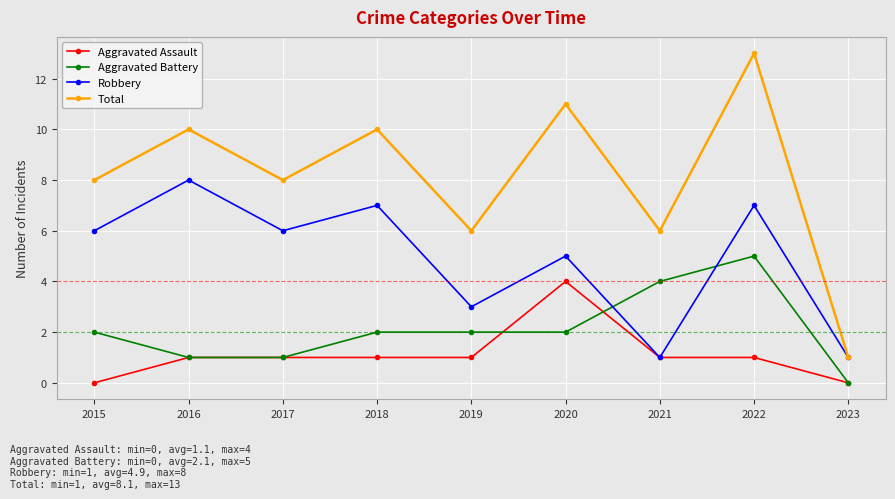

How many interior local valleys does the Robbery series have?

3